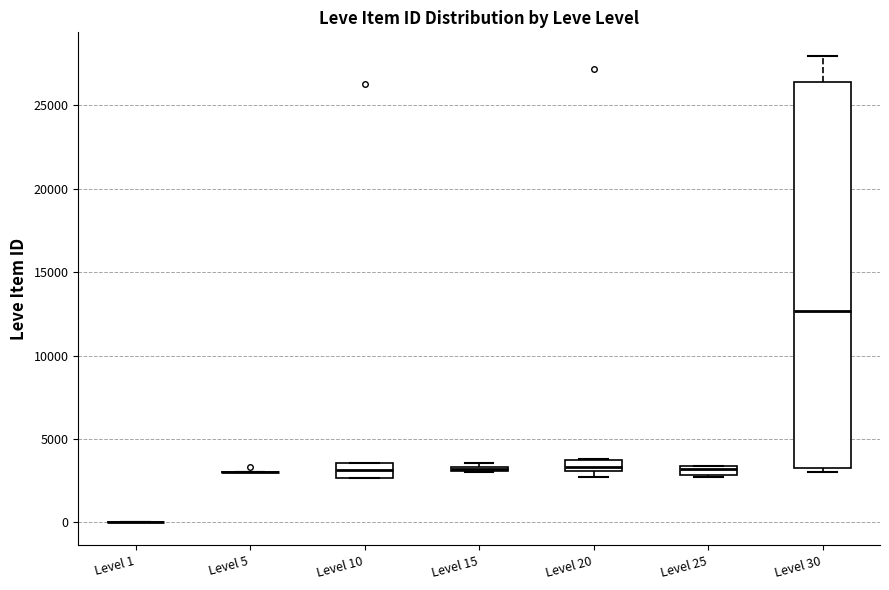

Which box is the tallest, from its lower edge to its upper edge?

Level 30